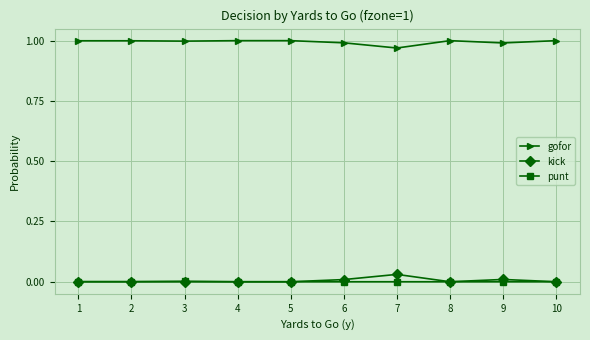

True or false: kick and gofor cross at least once.

False